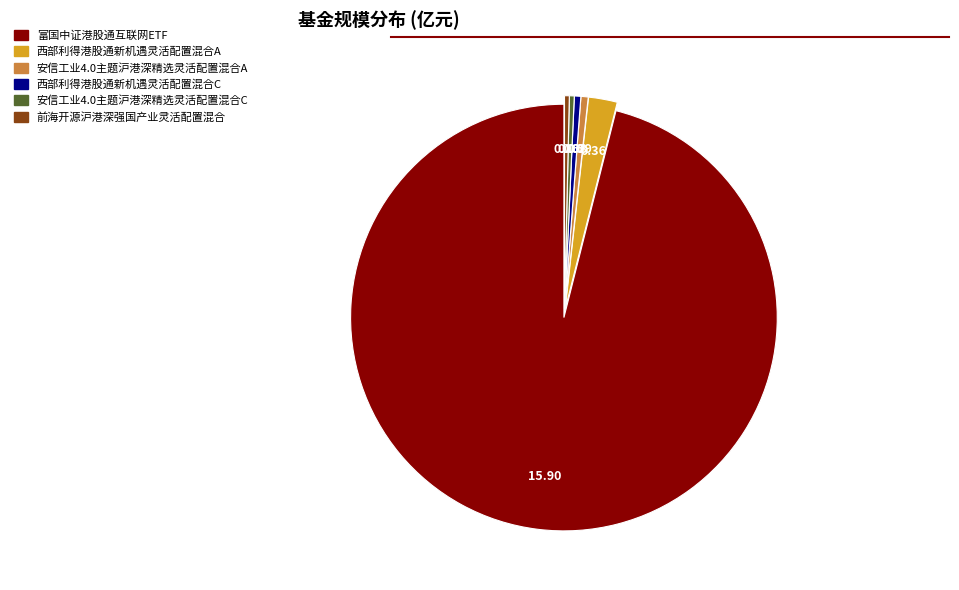

Do 安信工业4.0主题沪港深精选灵活配置混合C and 安信工业4.0主题沪港深精选灵活配置混合A together represent more than half of the pie?

No